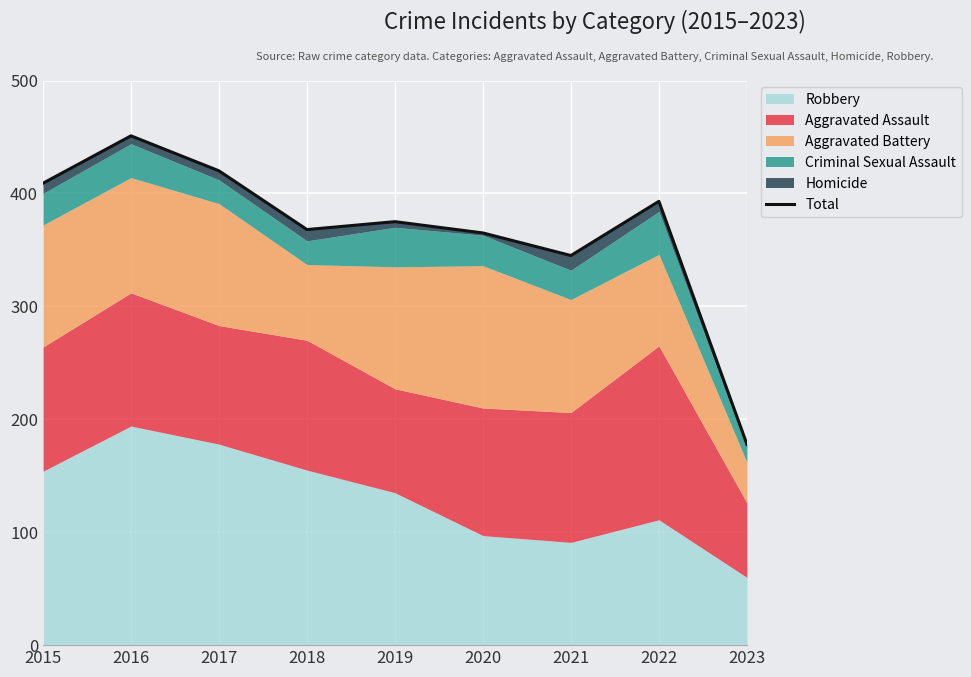

True or false: there are more than 0 points higher than both neighbors.

True